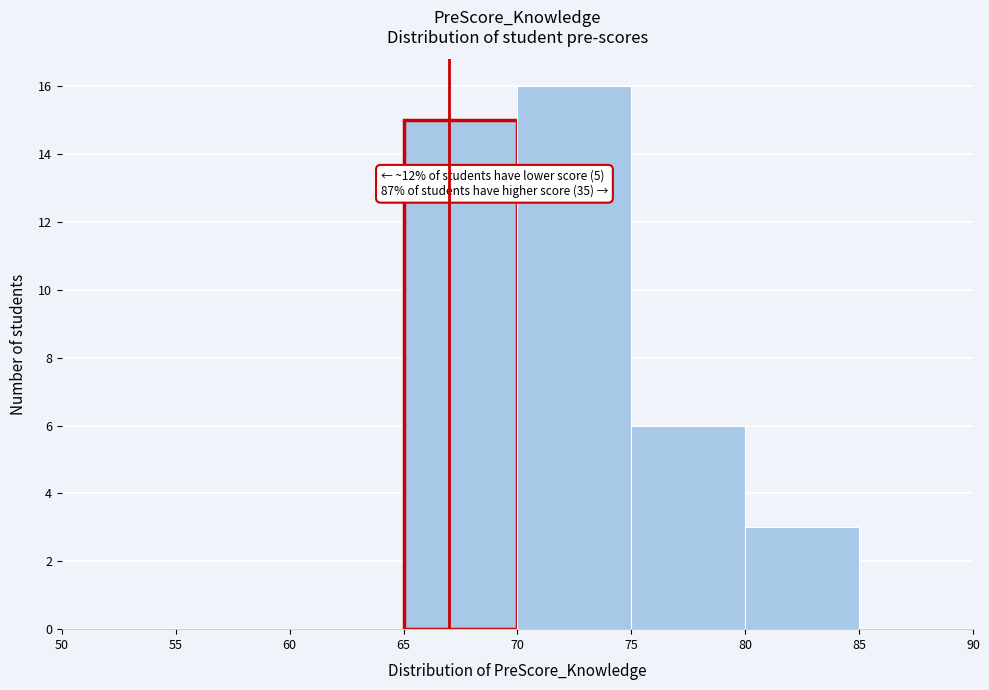

Over which range of the x-axis is the bar tallest?

70 to 75